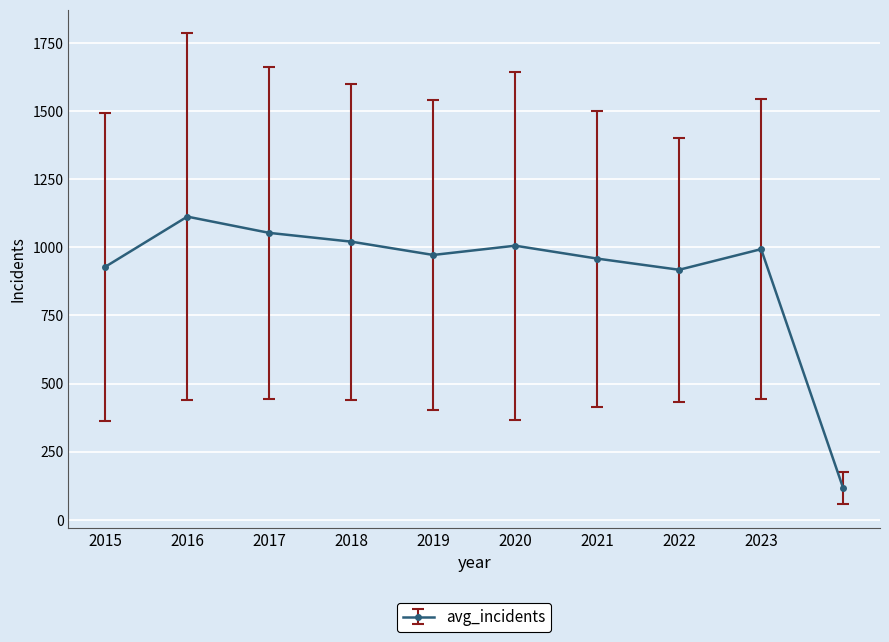

What is the average value?

907.8